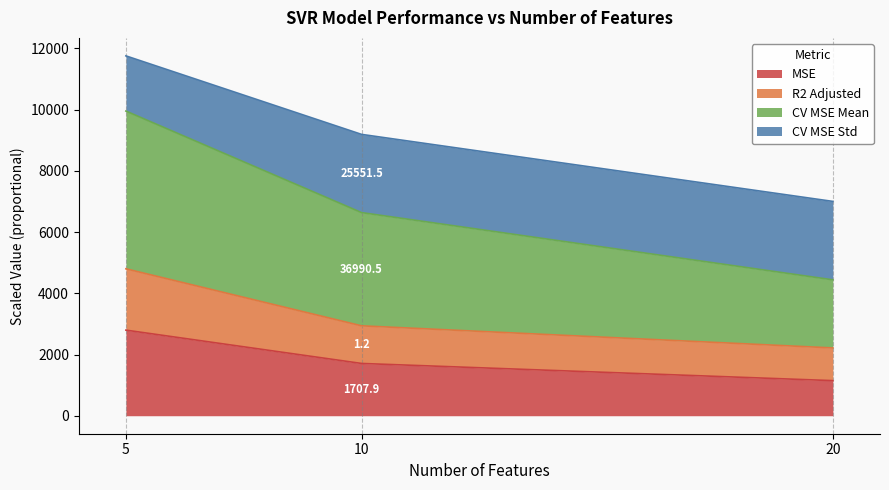

Does the chart have visible grid lines?

Yes